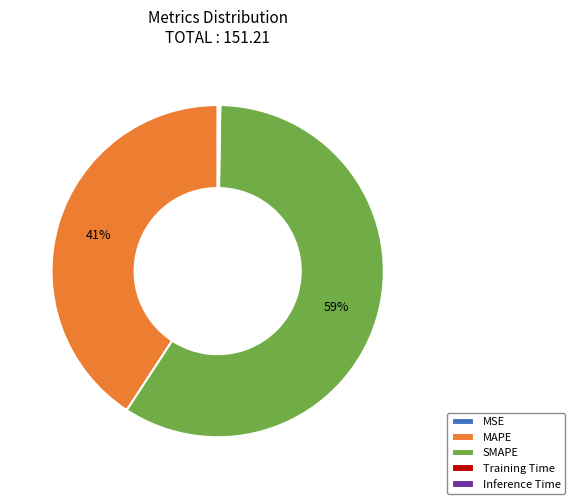

Is it true that SMAPE is 59% of the pie?

True